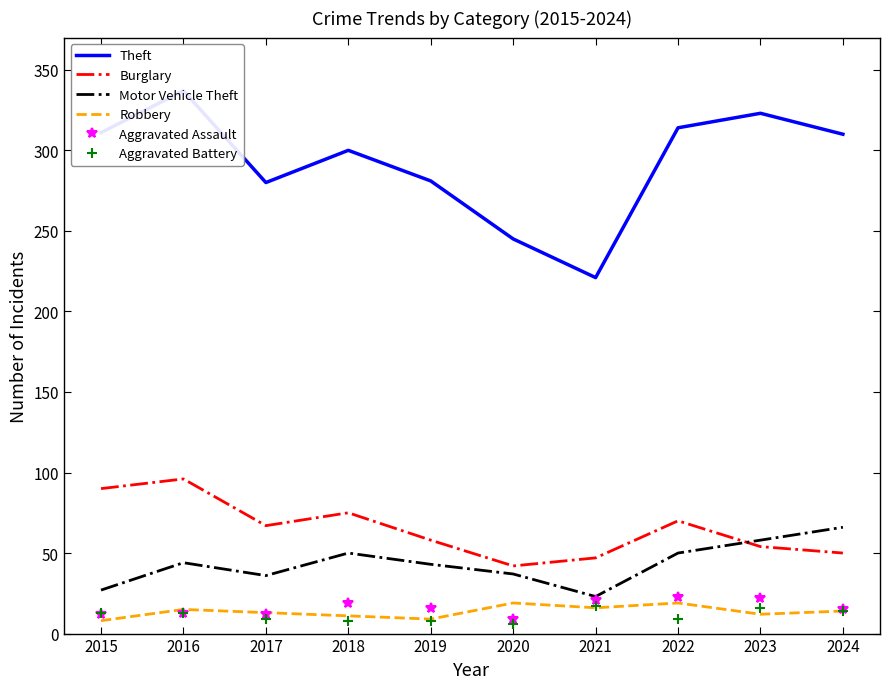

What is the minimum value for Motor Vehicle Theft?

23